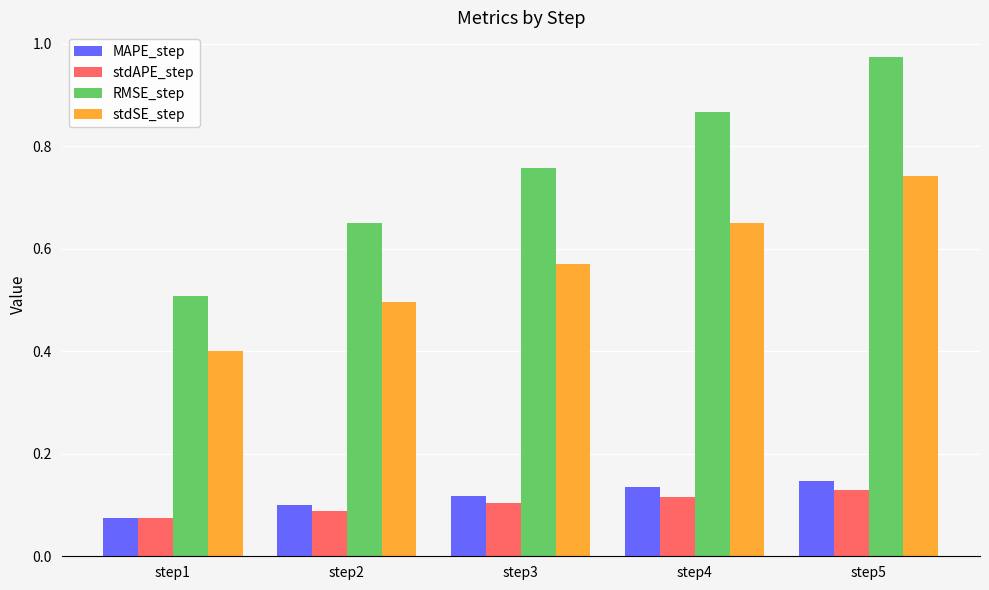

Which series has the largest total across all categories?

RMSE_step